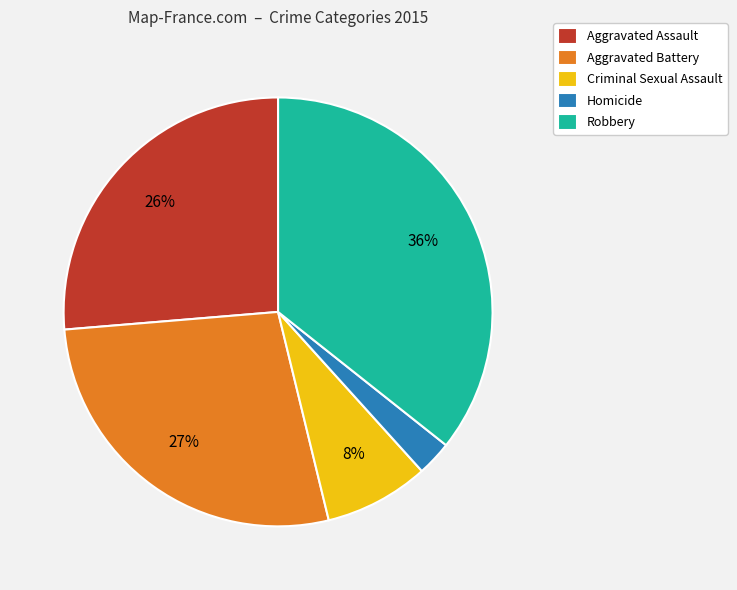

Is Criminal Sexual Assault the majority of the pie?

No